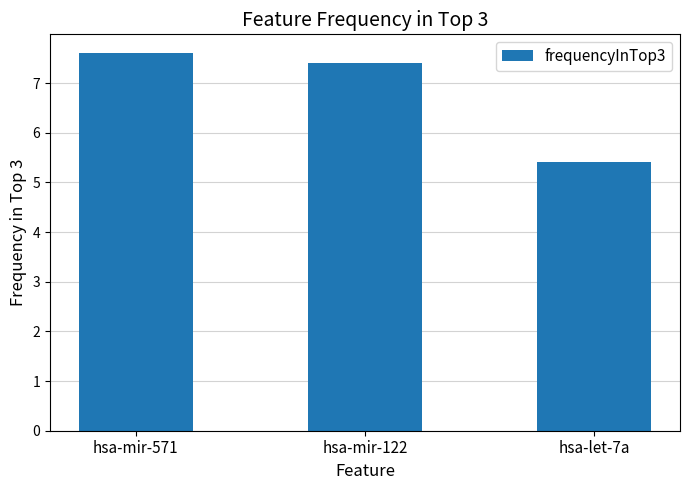

What is the label of the 2nd bar from the left?

hsa-mir-122